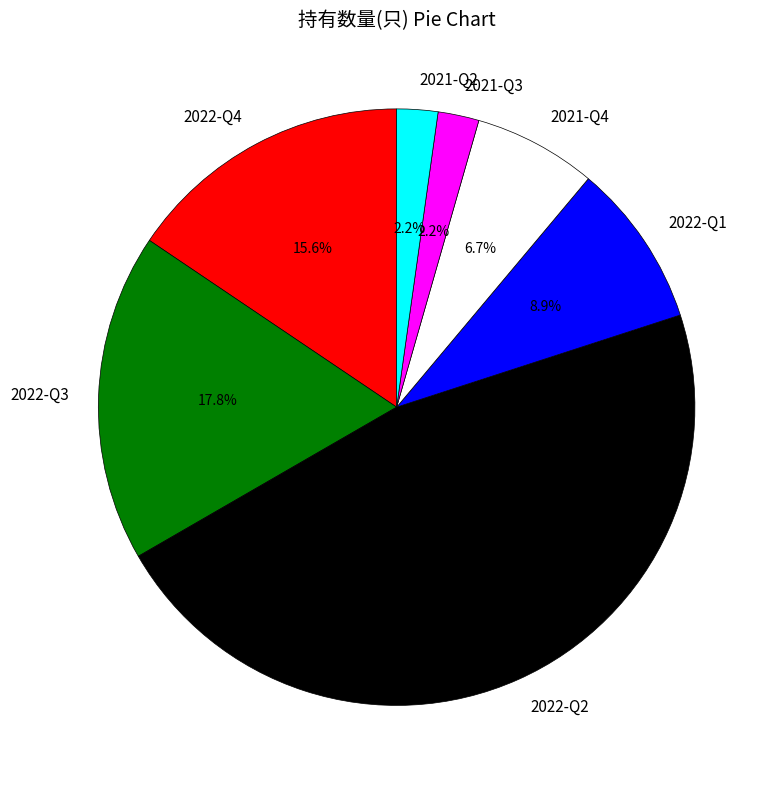

Which has a higher value, 2022-Q4 or 2022-Q1?

2022-Q4